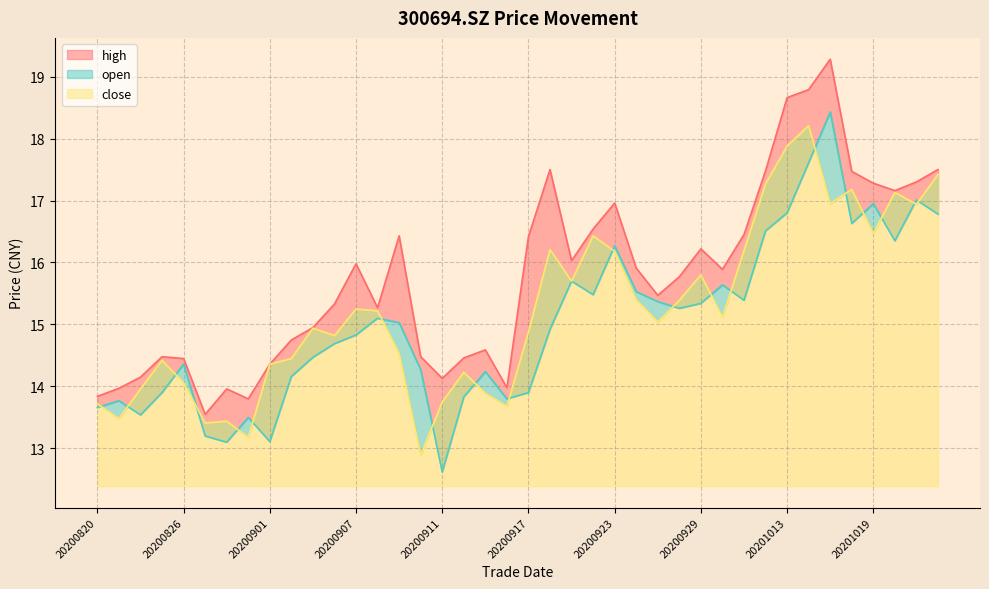

How many intersections are there between open and close?

20